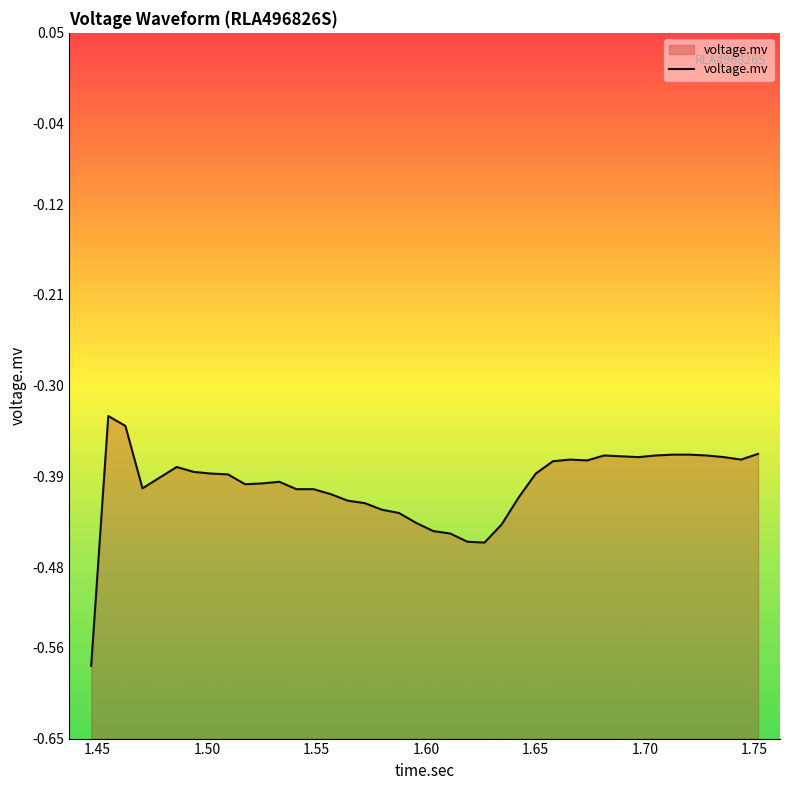

True or false: there are more than 2 points higher than both neighbors.

True